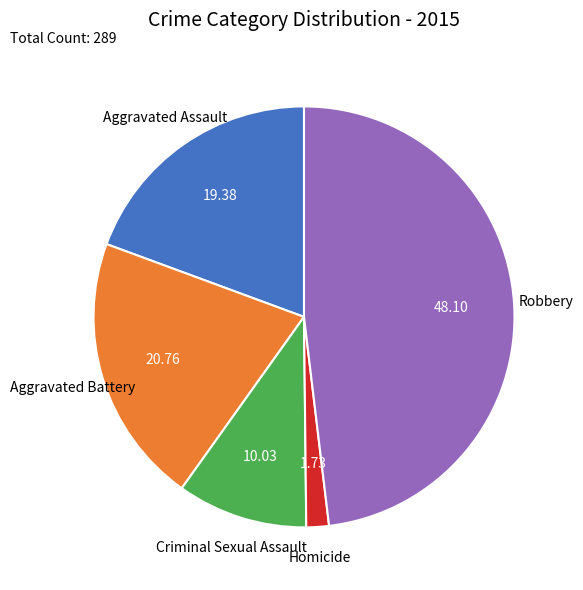

Which slice is the smallest?

Homicide